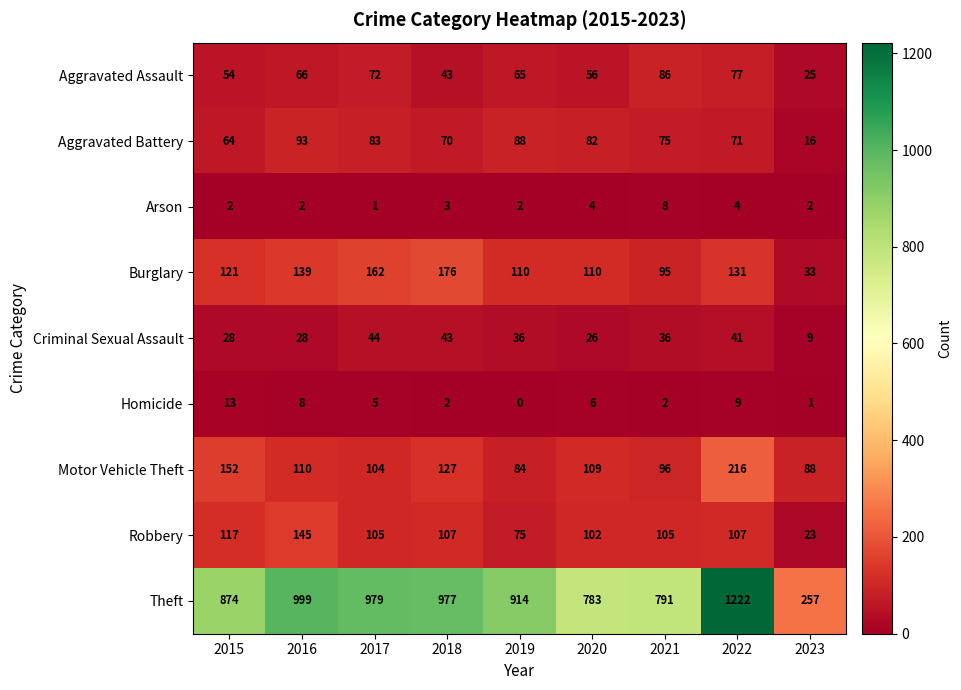

What is the maximum value shown in the chart?

1222